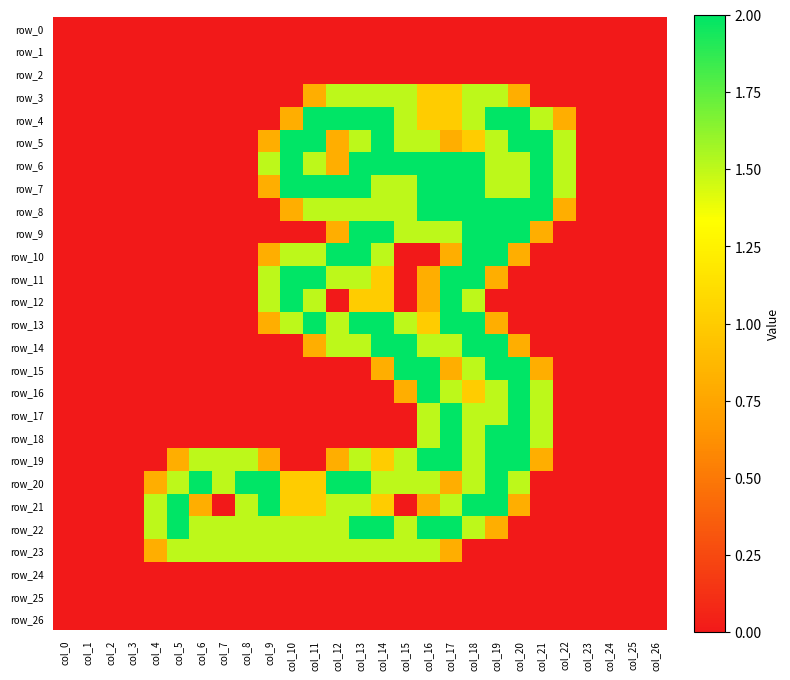

Reading right to left, transcribe all the data shown in this chart.

row_0: 0.0	0.0	0.0	0.0	0.0	0.0	0.0	0.0	0.0	0.0	0.0	0.0	0.0	0.0	0.0	0.0	0.0	0.0	0.0	0.0	0.0	0.0	0.0	0.0	0.0	0.0	0.0
row_1: 0.0	0.0	0.0	0.0	0.0	0.0	0.0	0.0	0.0	0.0	0.0	0.0	0.0	0.0	0.0	0.0	0.0	0.0	0.0	0.0	0.0	0.0	0.0	0.0	0.0	0.0	0.0
row_2: 0.0	0.0	0.0	0.0	0.0	0.0	0.0	0.0	0.0	0.0	0.0	0.0	0.0	0.0	0.0	0.0	0.0	0.0	0.0	0.0	0.0	0.0	0.0	0.0	0.0	0.0	0.0
row_3: 0.0	0.0	0.0	0.0	0.0	0.0	0.8	1.5	1.5	1.0	1.0	1.5	1.5	1.5	1.5	0.8	0.0	0.0	0.0	0.0	0.0	0.0	0.0	0.0	0.0	0.0	0.0
row_4: 0.0	0.0	0.0	0.0	0.8	1.5	2.0	2.0	1.5	1.0	1.0	1.5	2.0	2.0	2.0	2.0	0.8	0.0	0.0	0.0	0.0	0.0	0.0	0.0	0.0	0.0	0.0
row_5: 0.0	0.0	0.0	0.0	1.5	2.0	2.0	1.5	1.0	0.8	1.5	1.5	2.0	1.5	0.8	2.0	2.0	0.8	0.0	0.0	0.0	0.0	0.0	0.0	0.0	0.0	0.0
row_6: 0.0	0.0	0.0	0.0	1.5	2.0	1.5	1.5	2.0	2.0	2.0	2.0	2.0	2.0	0.8	1.5	2.0	1.5	0.0	0.0	0.0	0.0	0.0	0.0	0.0	0.0	0.0
row_7: 0.0	0.0	0.0	0.0	1.5	2.0	1.5	1.5	2.0	2.0	2.0	1.5	1.5	2.0	2.0	2.0	2.0	0.8	0.0	0.0	0.0	0.0	0.0	0.0	0.0	0.0	0.0
row_8: 0.0	0.0	0.0	0.0	0.8	2.0	2.0	2.0	2.0	2.0	2.0	1.5	1.5	1.5	1.5	1.5	0.8	0.0	0.0	0.0	0.0	0.0	0.0	0.0	0.0	0.0	0.0
row_9: 0.0	0.0	0.0	0.0	0.0	0.8	2.0	2.0	2.0	1.5	1.5	1.5	2.0	2.0	0.8	0.0	0.0	0.0	0.0	0.0	0.0	0.0	0.0	0.0	0.0	0.0	0.0
row_10: 0.0	0.0	0.0	0.0	0.0	0.0	0.8	2.0	2.0	0.8	0.0	0.0	1.5	2.0	2.0	1.5	1.5	0.8	0.0	0.0	0.0	0.0	0.0	0.0	0.0	0.0	0.0
row_11: 0.0	0.0	0.0	0.0	0.0	0.0	0.0	0.8	2.0	2.0	0.8	0.0	1.0	1.5	1.5	2.0	2.0	1.5	0.0	0.0	0.0	0.0	0.0	0.0	0.0	0.0	0.0
row_12: 0.0	0.0	0.0	0.0	0.0	0.0	0.0	0.0	1.5	2.0	0.8	0.0	1.0	1.0	0.0	1.5	2.0	1.5	0.0	0.0	0.0	0.0	0.0	0.0	0.0	0.0	0.0
row_13: 0.0	0.0	0.0	0.0	0.0	0.0	0.0	0.8	2.0	2.0	1.0	1.5	2.0	2.0	1.5	2.0	1.5	0.8	0.0	0.0	0.0	0.0	0.0	0.0	0.0	0.0	0.0
row_14: 0.0	0.0	0.0	0.0	0.0	0.0	0.8	2.0	2.0	1.5	1.5	2.0	2.0	1.5	1.5	0.8	0.0	0.0	0.0	0.0	0.0	0.0	0.0	0.0	0.0	0.0	0.0
row_15: 0.0	0.0	0.0	0.0	0.0	0.8	2.0	2.0	1.5	0.8	2.0	2.0	0.8	0.0	0.0	0.0	0.0	0.0	0.0	0.0	0.0	0.0	0.0	0.0	0.0	0.0	0.0
row_16: 0.0	0.0	0.0	0.0	0.0	1.5	2.0	1.5	1.0	1.5	2.0	0.8	0.0	0.0	0.0	0.0	0.0	0.0	0.0	0.0	0.0	0.0	0.0	0.0	0.0	0.0	0.0
row_17: 0.0	0.0	0.0	0.0	0.0	1.5	2.0	1.5	1.5	2.0	1.5	0.0	0.0	0.0	0.0	0.0	0.0	0.0	0.0	0.0	0.0	0.0	0.0	0.0	0.0	0.0	0.0
row_18: 0.0	0.0	0.0	0.0	0.0	1.5	2.0	2.0	1.5	2.0	1.5	0.0	0.0	0.0	0.0	0.0	0.0	0.0	0.0	0.0	0.0	0.0	0.0	0.0	0.0	0.0	0.0
row_19: 0.0	0.0	0.0	0.0	0.0	0.8	2.0	2.0	1.5	2.0	2.0	1.5	1.0	1.5	0.8	0.0	0.0	0.8	1.5	1.5	1.5	0.8	0.0	0.0	0.0	0.0	0.0
row_20: 0.0	0.0	0.0	0.0	0.0	0.0	1.5	2.0	1.5	0.8	1.5	1.5	1.5	2.0	2.0	1.0	1.0	2.0	2.0	1.5	2.0	1.5	0.8	0.0	0.0	0.0	0.0
row_21: 0.0	0.0	0.0	0.0	0.0	0.0	0.8	2.0	2.0	1.5	0.8	0.0	1.0	1.5	1.5	1.0	1.0	2.0	1.5	0.0	0.8	2.0	1.5	0.0	0.0	0.0	0.0
row_22: 0.0	0.0	0.0	0.0	0.0	0.0	0.0	0.8	1.5	2.0	2.0	1.5	2.0	2.0	1.5	1.5	1.5	1.5	1.5	1.5	1.5	2.0	1.5	0.0	0.0	0.0	0.0
row_23: 0.0	0.0	0.0	0.0	0.0	0.0	0.0	0.0	0.0	0.8	1.5	1.5	1.5	1.5	1.5	1.5	1.5	1.5	1.5	1.5	1.5	1.5	0.8	0.0	0.0	0.0	0.0
row_24: 0.0	0.0	0.0	0.0	0.0	0.0	0.0	0.0	0.0	0.0	0.0	0.0	0.0	0.0	0.0	0.0	0.0	0.0	0.0	0.0	0.0	0.0	0.0	0.0	0.0	0.0	0.0
row_25: 0.0	0.0	0.0	0.0	0.0	0.0	0.0	0.0	0.0	0.0	0.0	0.0	0.0	0.0	0.0	0.0	0.0	0.0	0.0	0.0	0.0	0.0	0.0	0.0	0.0	0.0	0.0
row_26: 0.0	0.0	0.0	0.0	0.0	0.0	0.0	0.0	0.0	0.0	0.0	0.0	0.0	0.0	0.0	0.0	0.0	0.0	0.0	0.0	0.0	0.0	0.0	0.0	0.0	0.0	0.0